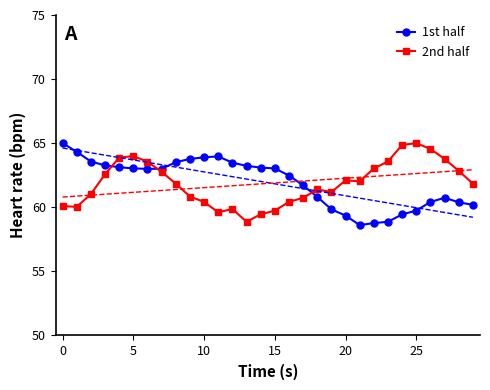

What is the minimum value for 1st half?

58.6